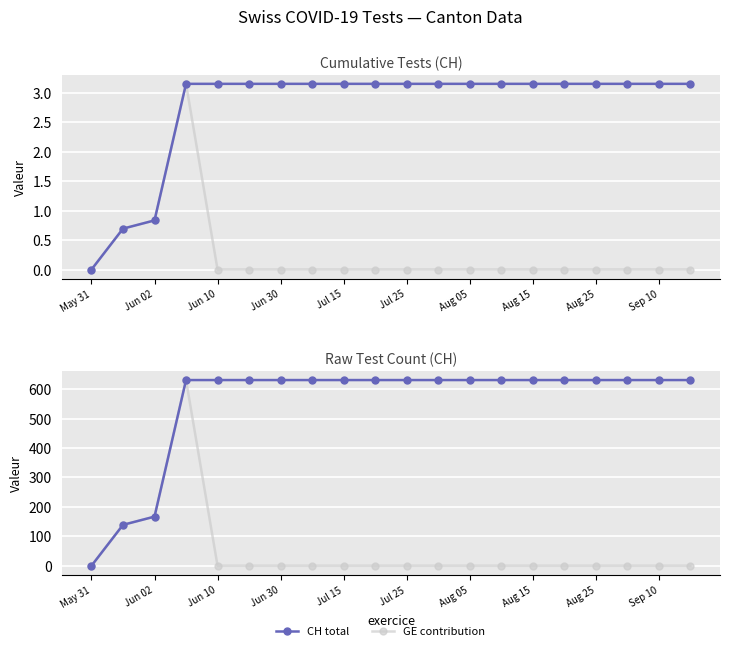

Reading left to right, list all the values displayed in this chart.

CH total: 0	139	167	631	631	631	631	631	631	631	631	631	631	631	631	631	631	631	631	631
GE contribution: 0	139	167	631	0	0	0	0	0	0	0	0	0	0	0	0	0	0	0	0